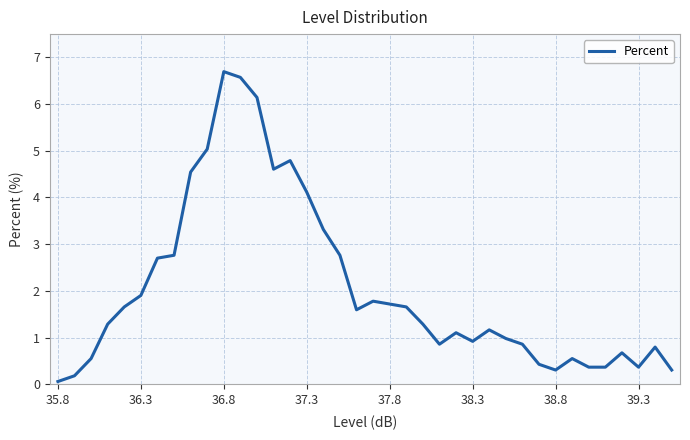

What is the difference between the maximum and minimum values?

6.6